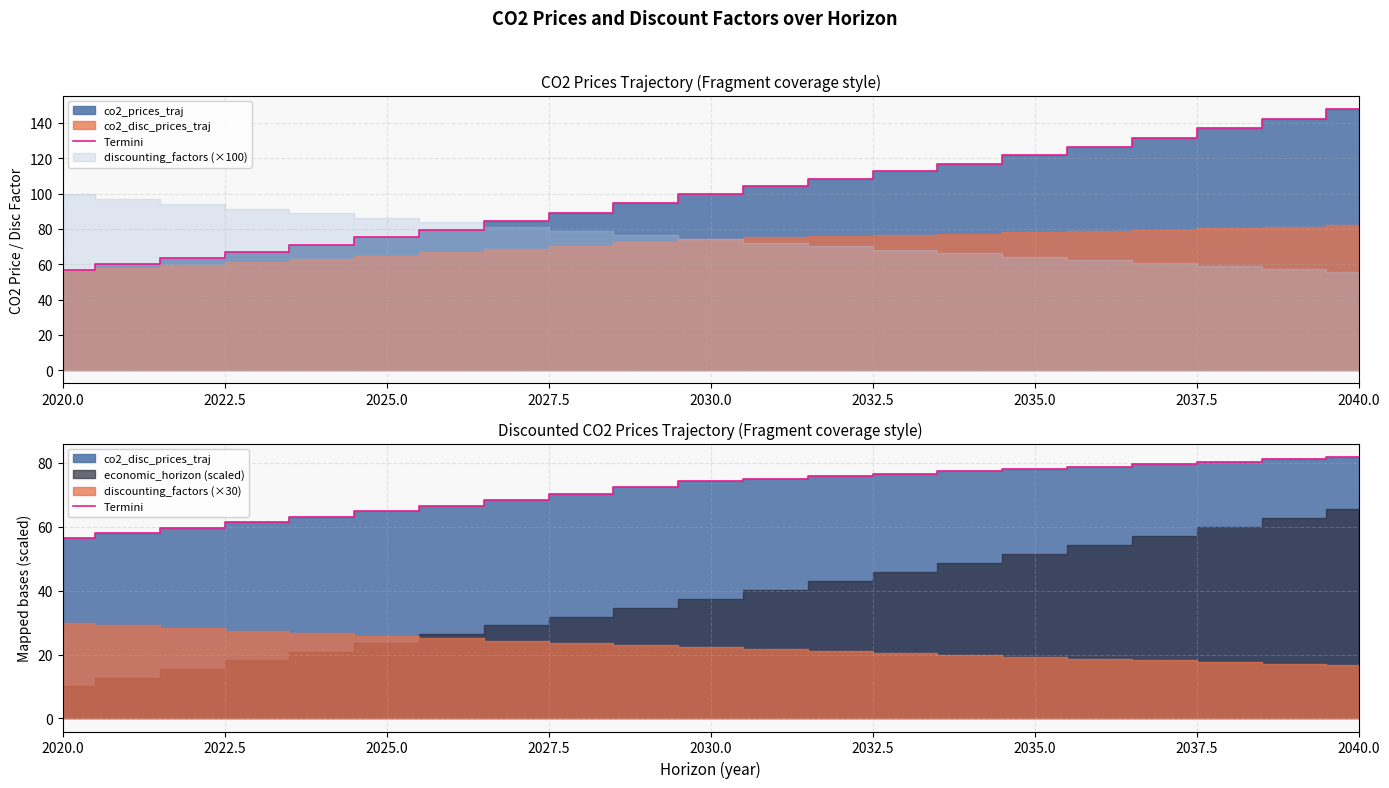

What is the minimum value shown in the chart?

56.6